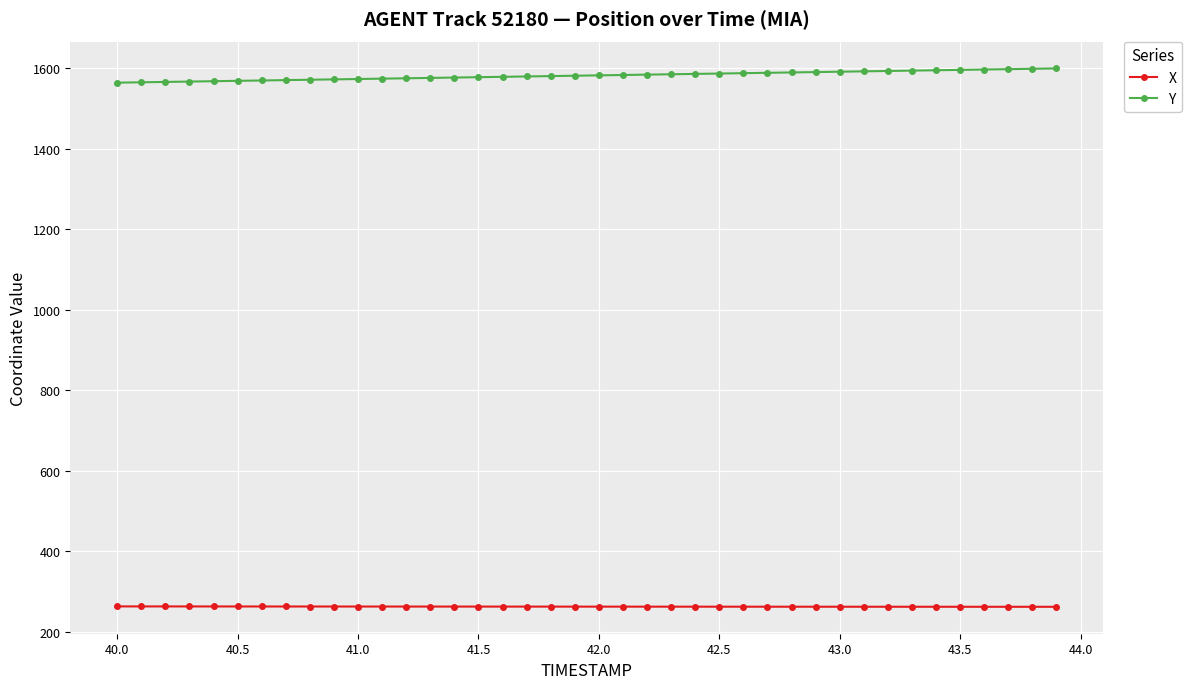

What is the minimum value shown in the chart?

261.8